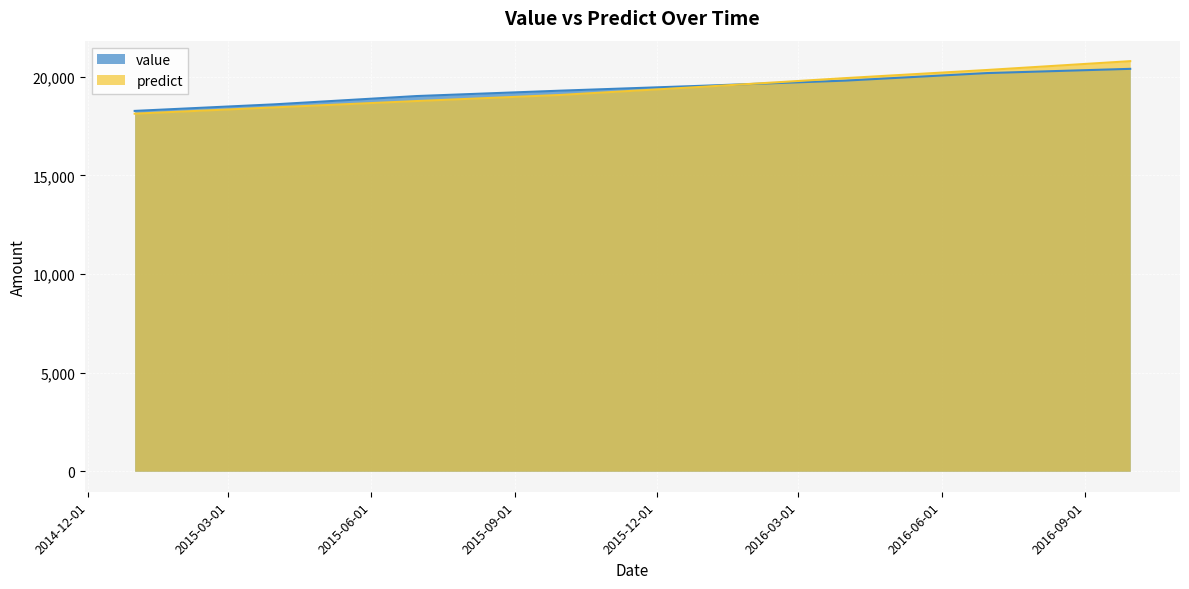

How many data points does each series have?

8